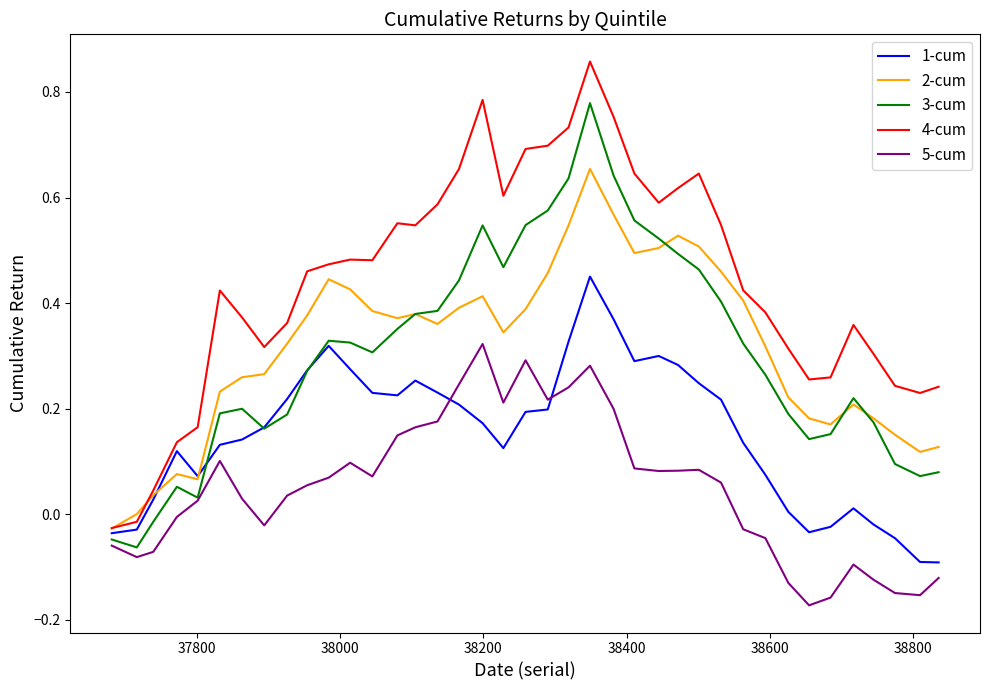

Which series has the largest total across all categories?

4-cum